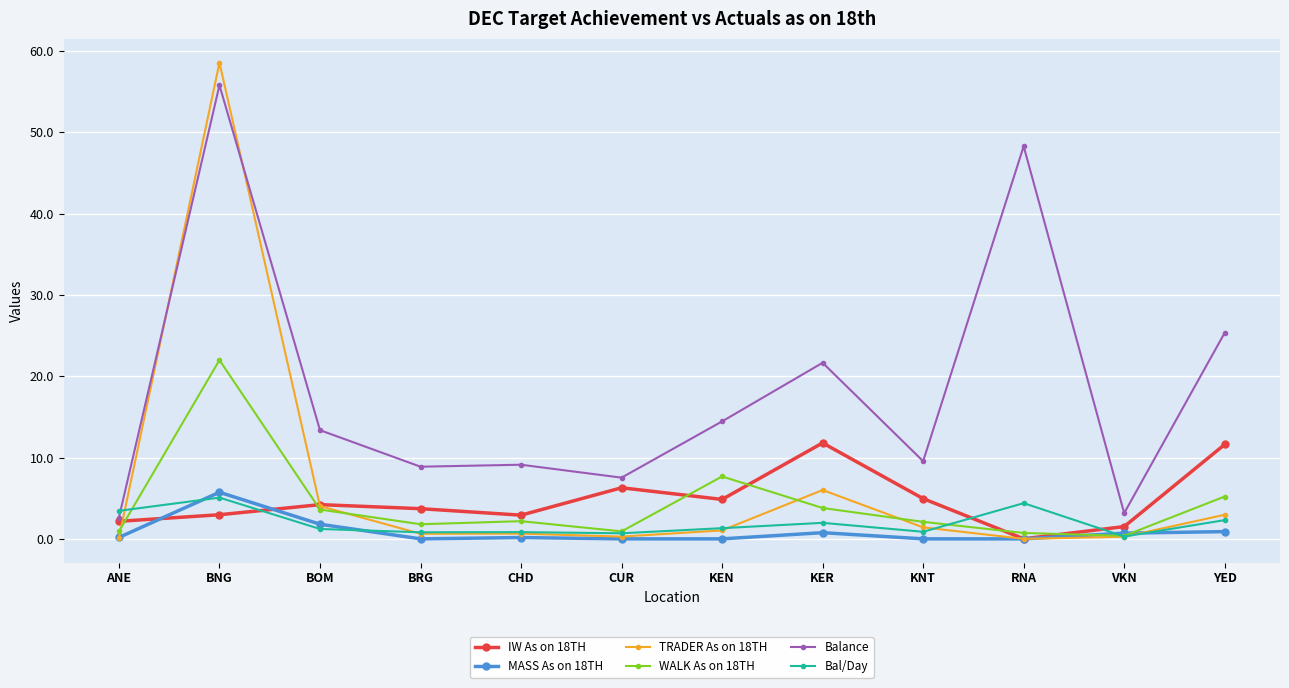

What is the difference between the IW As on 18TH values at KER and BRG?

8.1